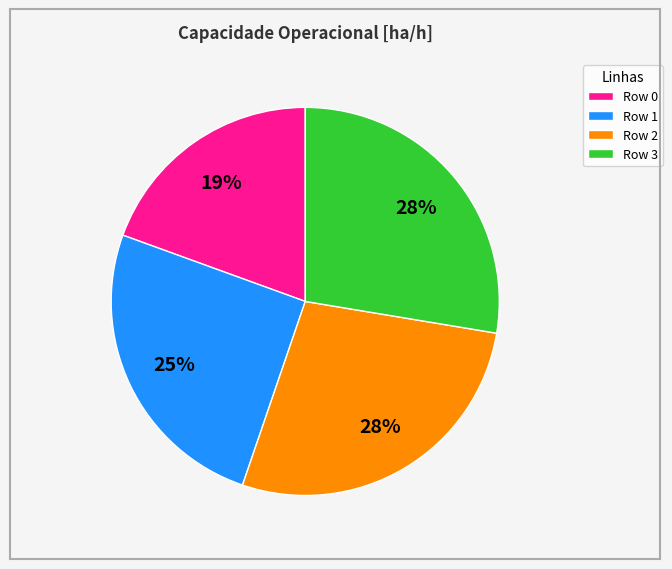

Does Row 2 represent more than half of the total?

No